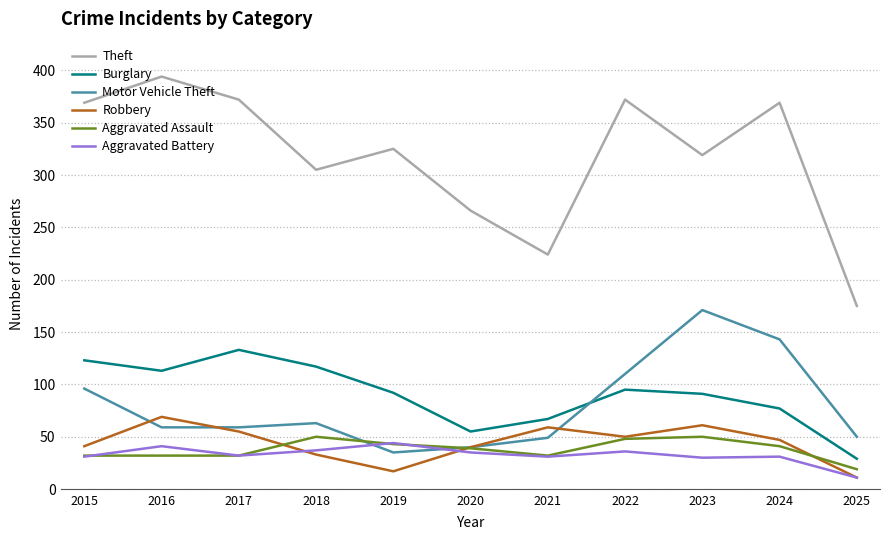

What is the maximum value for Aggravated Battery?

44